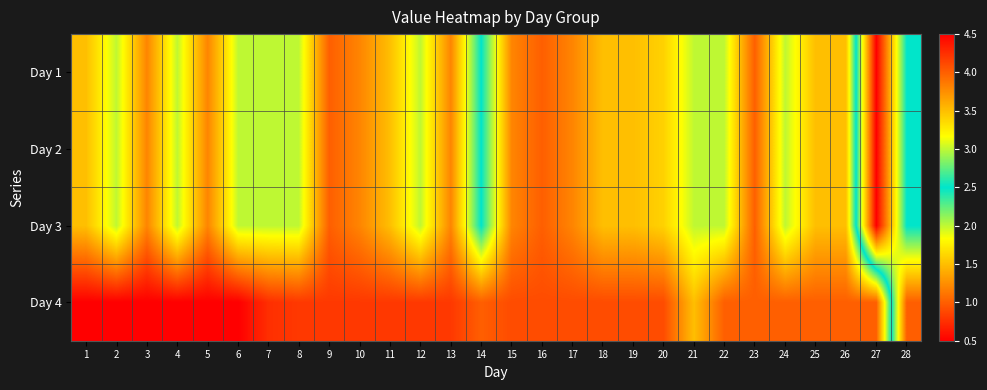

Reading left to right, what are all the values shown in this chart?

Day 1: 1=1.5	2=2.0	3=1.2	4=2.0	5=1.2	6=2.0	7=2.0	8=2.0	9=1.0	10=1.2	11=1.5	12=2.0	13=1.2	14=2.5	15=1.2	16=1.0	17=1.2	18=1.5	19=1.5	20=1.6	21=2.0	22=2.0	23=1.0	24=2.0	25=1.5	26=1.5	27=4.5	28=2.5
Day 2: 1=1.5	2=2.0	3=1.2	4=2.0	5=1.2	6=2.0	7=2.0	8=2.0	9=1.0	10=1.2	11=1.5	12=2.0	13=1.2	14=2.5	15=1.2	16=1.0	17=1.2	18=1.5	19=1.5	20=1.6	21=2.0	22=2.0	23=1.0	24=2.0	25=1.5	26=1.5	27=4.5	28=2.5
Day 3: 1=1.5	2=2.0	3=1.2	4=2.0	5=1.2	6=2.0	7=2.0	8=2.0	9=1.0	10=1.2	11=1.5	12=2.0	13=1.2	14=2.5	15=1.2	16=1.0	17=1.2	18=1.5	19=1.5	20=1.6	21=2.0	22=2.0	23=1.0	24=2.0	25=1.5	26=1.5	27=4.5	28=2.5
Day 4: 1=0.5	2=0.5	3=0.5	4=0.5	5=0.5	6=0.5	7=0.8	8=0.8	9=0.8	10=0.8	11=0.8	12=0.8	13=0.8	14=1.0	15=0.9	16=0.9	17=0.9	18=0.9	19=0.9	20=0.9	21=1.5	22=1.0	23=1.0	24=1.0	25=1.0	26=1.0	27=1.0	28=4.0